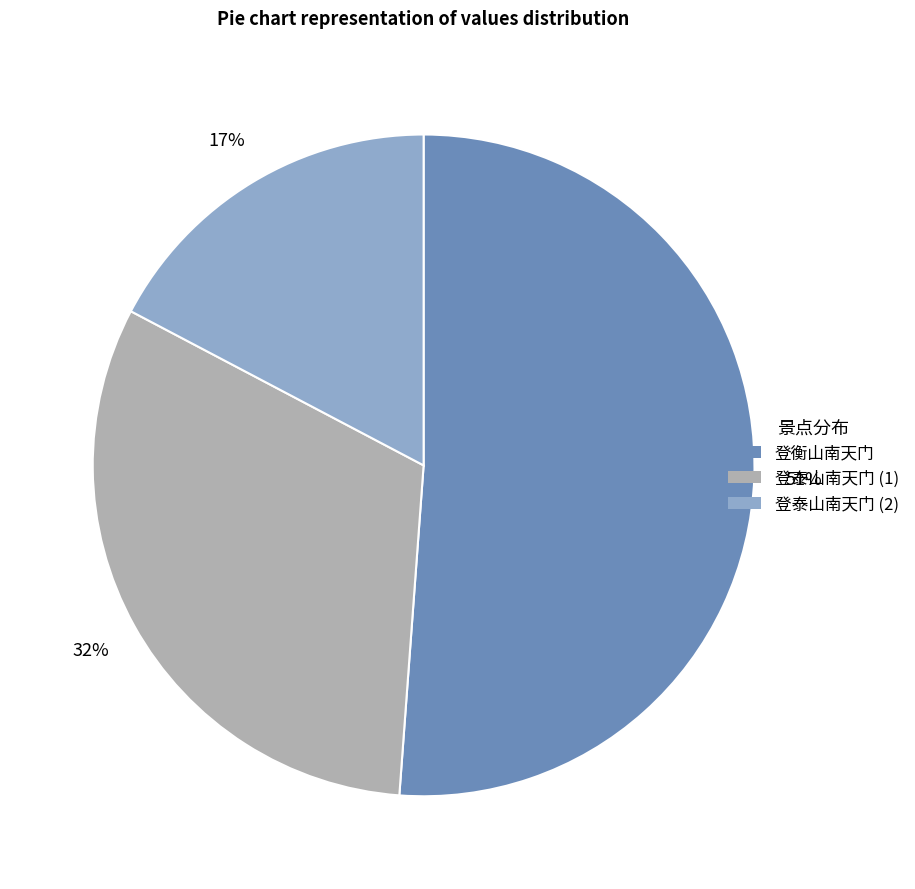

Is there a majority slice in this chart?

Yes